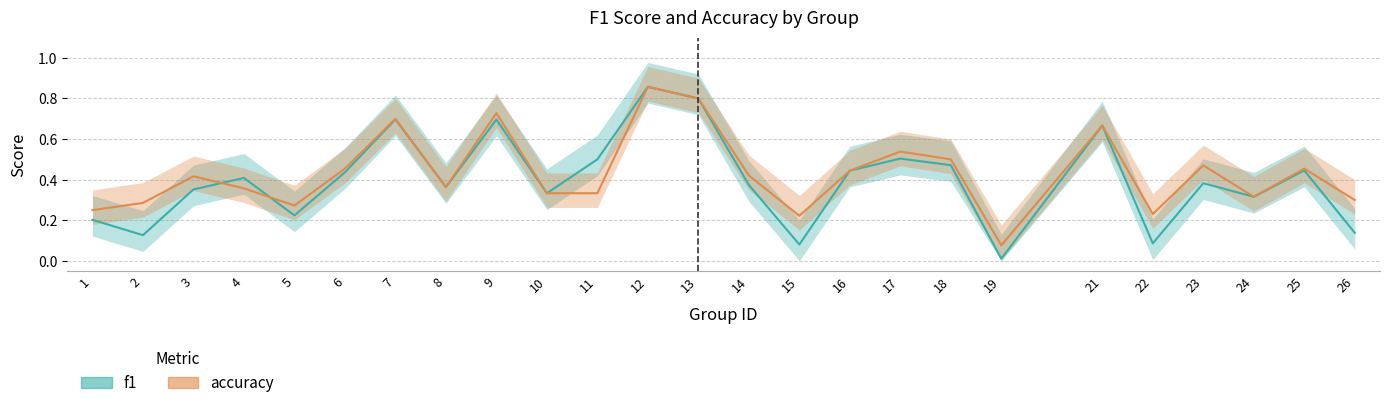

True or false: accuracy and f1 cross at least once.

True